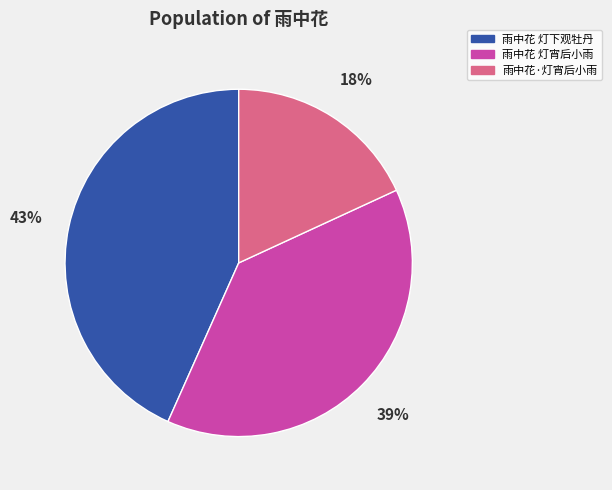

Between 雨中花 灯宵后小雨 and 雨中花 灯下观牡丹, which is larger?

雨中花 灯下观牡丹